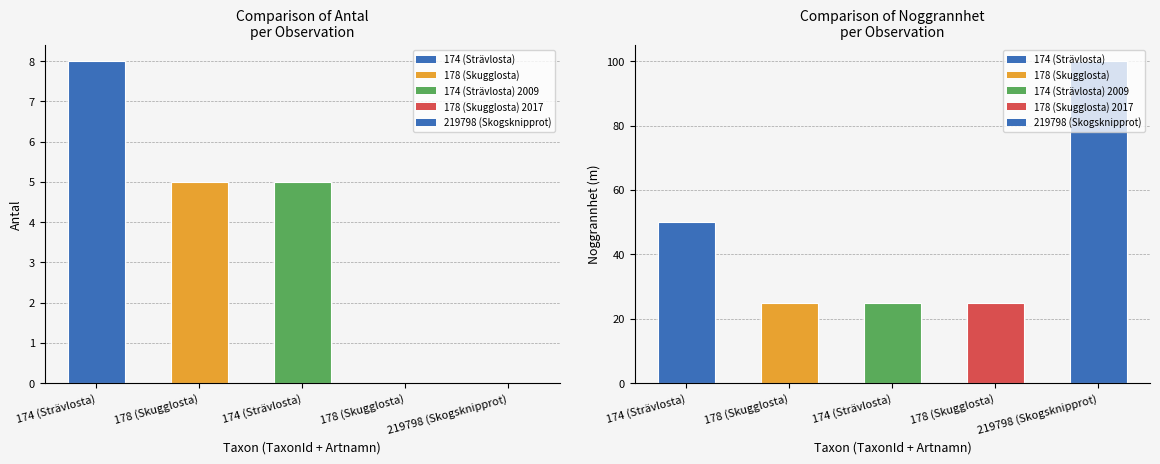

What is the maximum value shown in the chart?

100